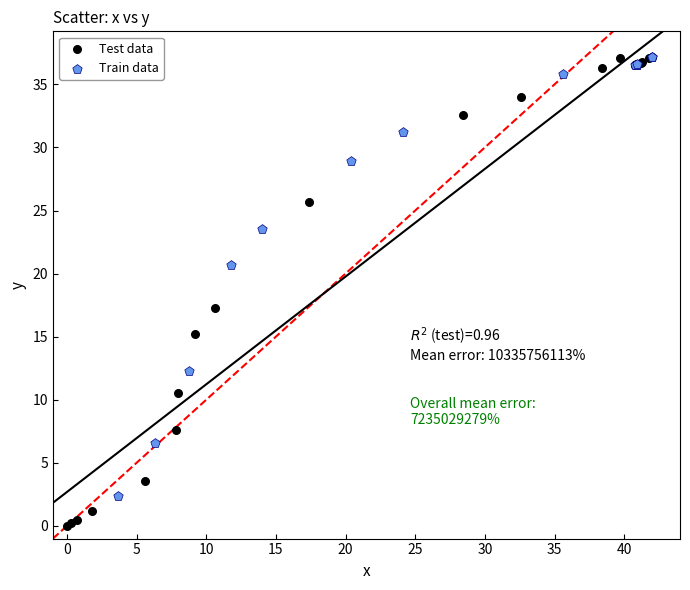

Which series has the largest Y range (max minus min)?

Test data